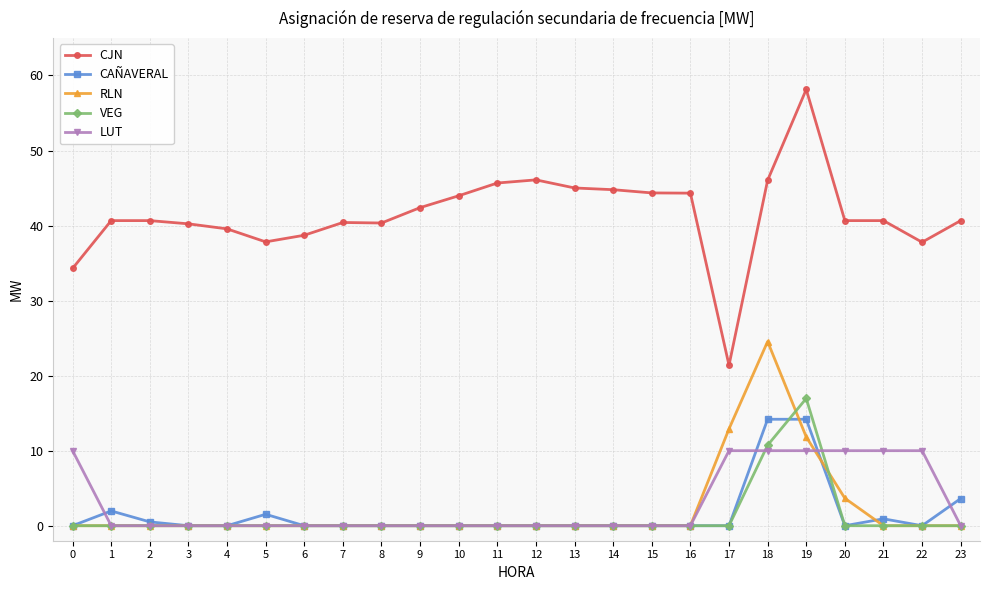

What is the average value of the RLN series?

2.2